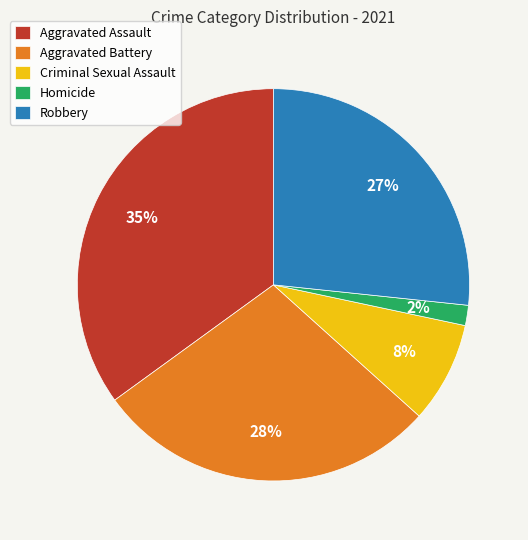

Which category has the biggest portion of the pie?

Aggravated Assault